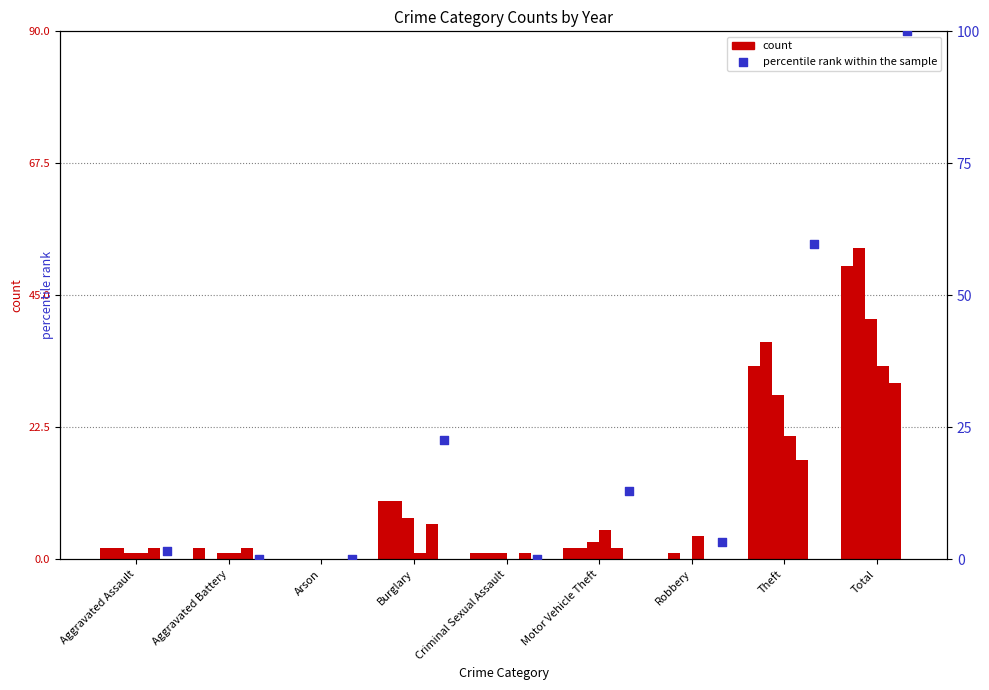

Which series reaches the maximum Y coordinate?

percentile rank within the sample